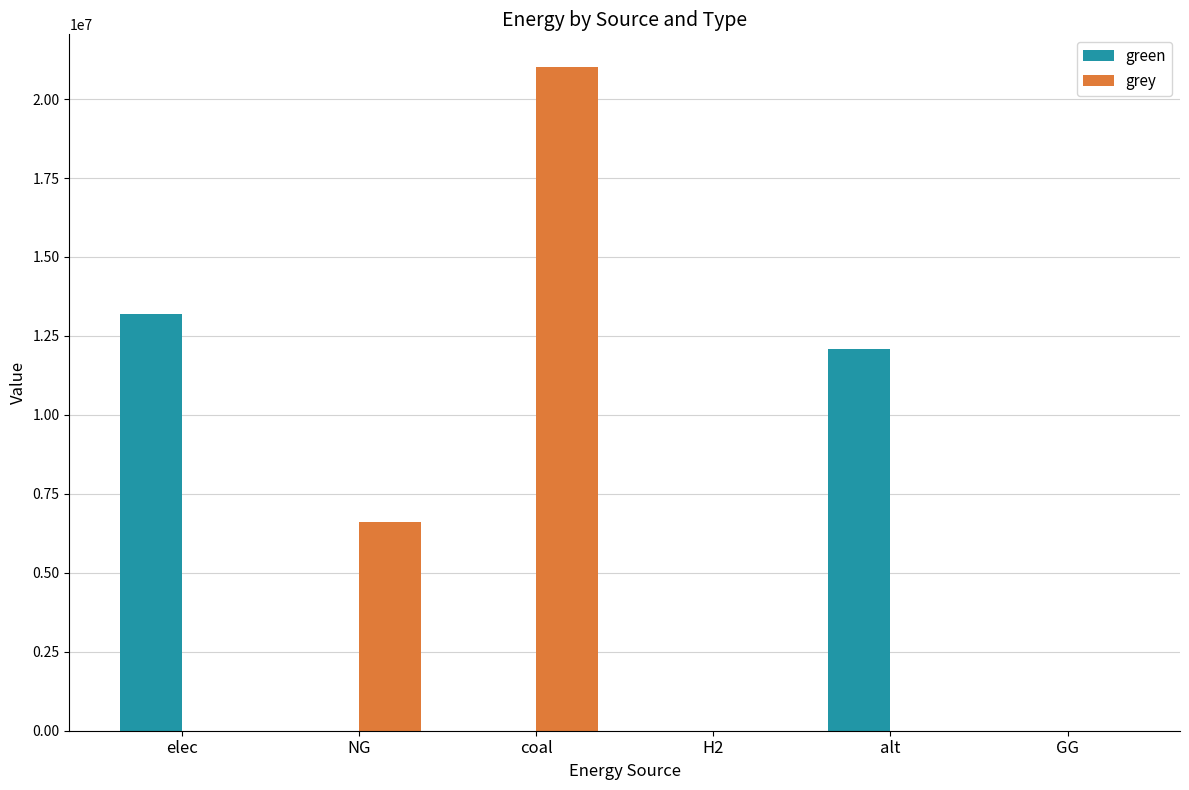

How many groups of bars are there?

6